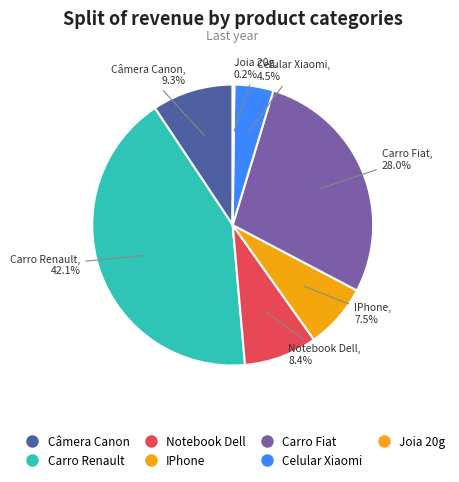

Is it true that Câmera Canon is 9% of the pie?

True